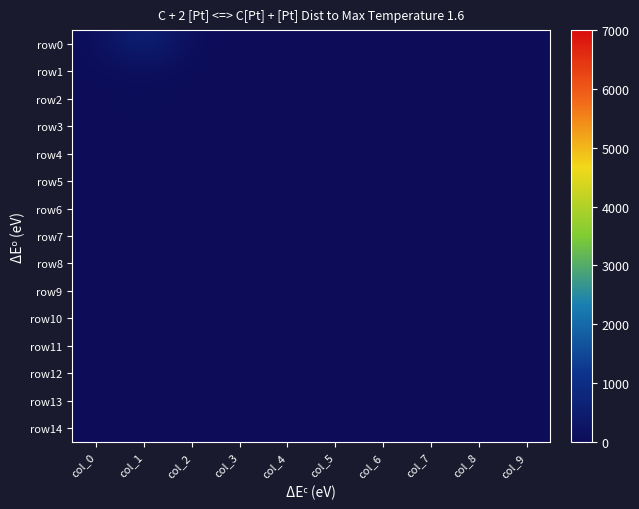

Which series has the largest range (max minus min)?

row0